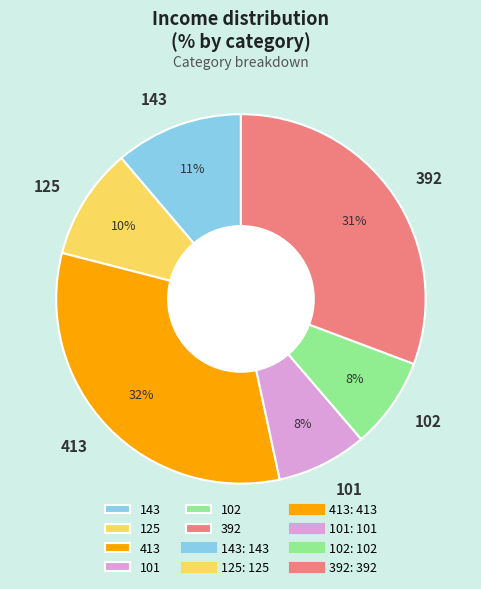

Is it true that 102 is 8% of the pie?

True